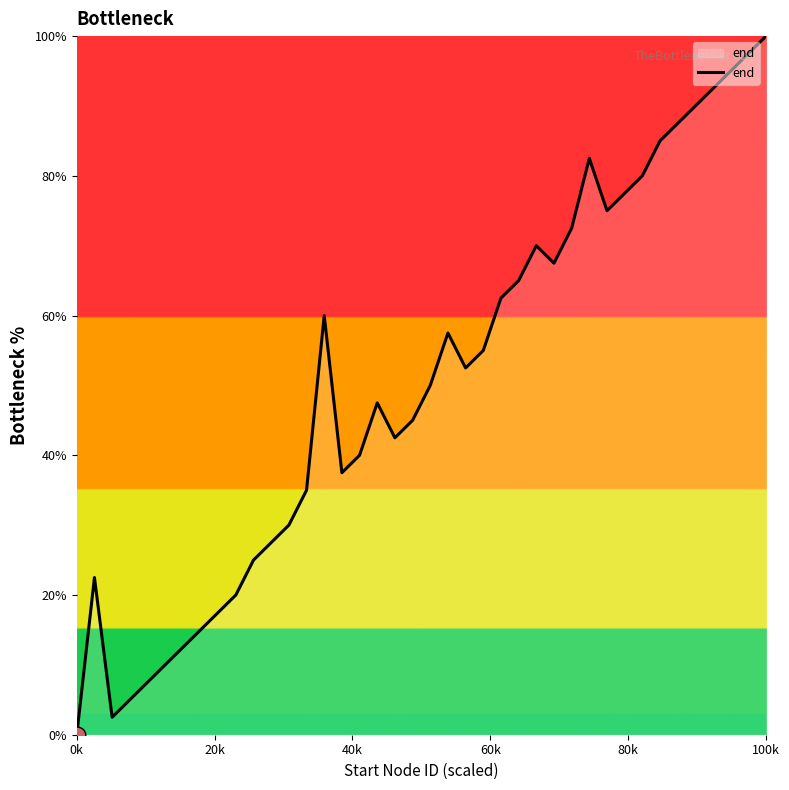

What is the difference between the second highest and minimum values?

97.5